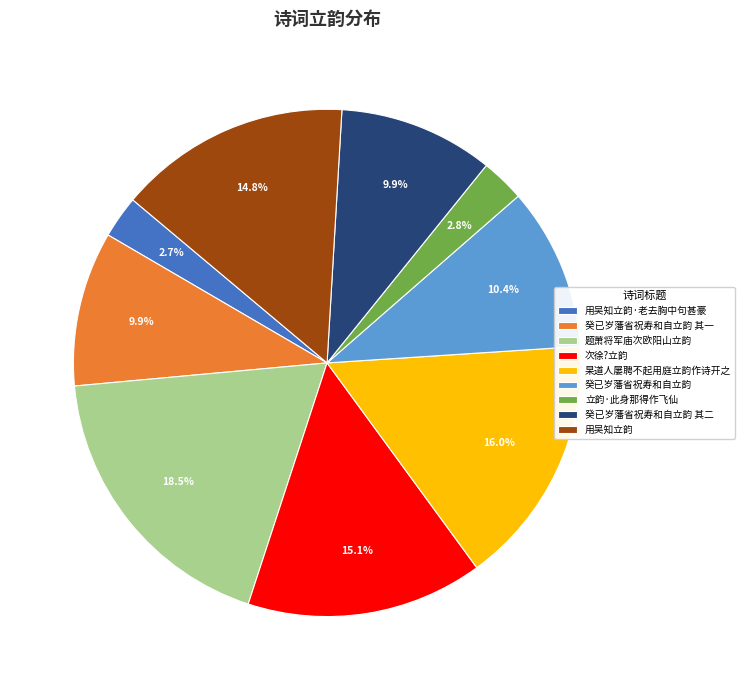

What portion of the pie excludes 题萧将军庙次欧阳山立韵?

81.5%